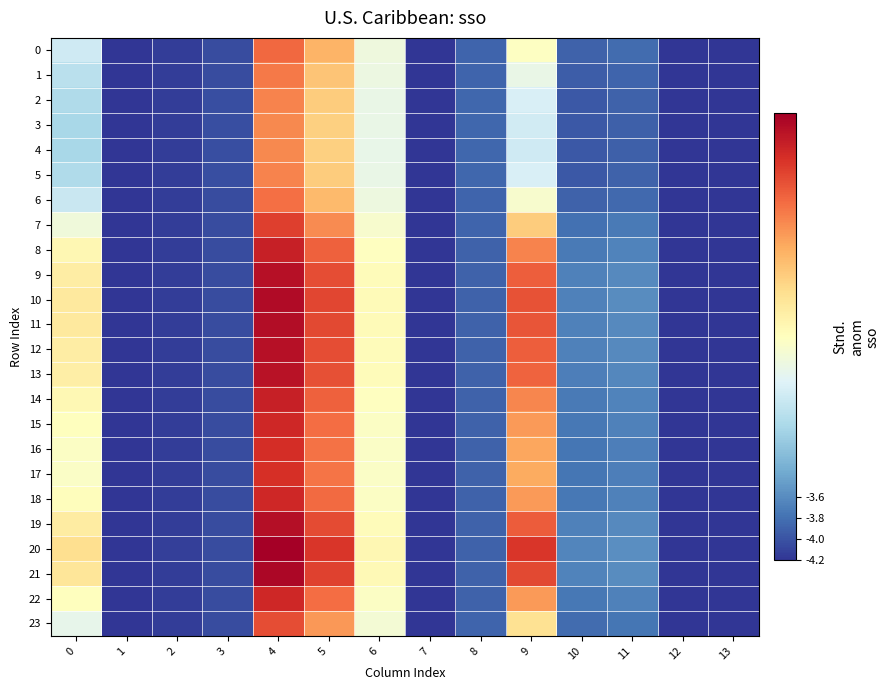

List the series in order of their peak value, highest first.

20, 21, 10, 11, 19, 12, 9, 13, 8, 14, 18, 22, 15, 16, 17, 7, 23, 0, 6, 1, 2, 5, 3, 4